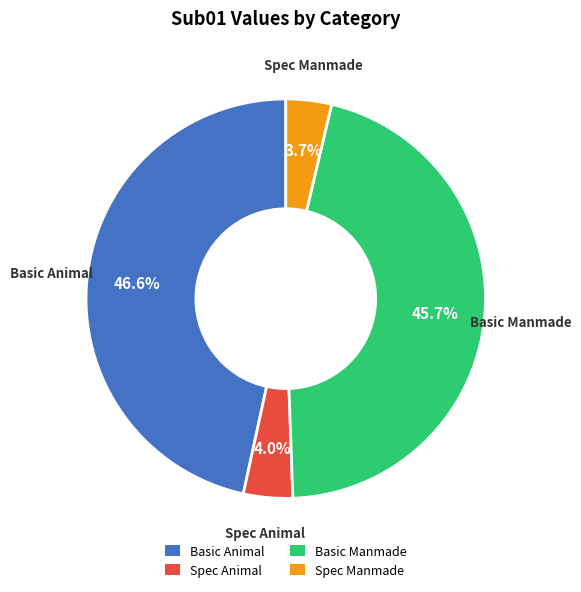

Is there any slice that represents more than half of the pie?

No